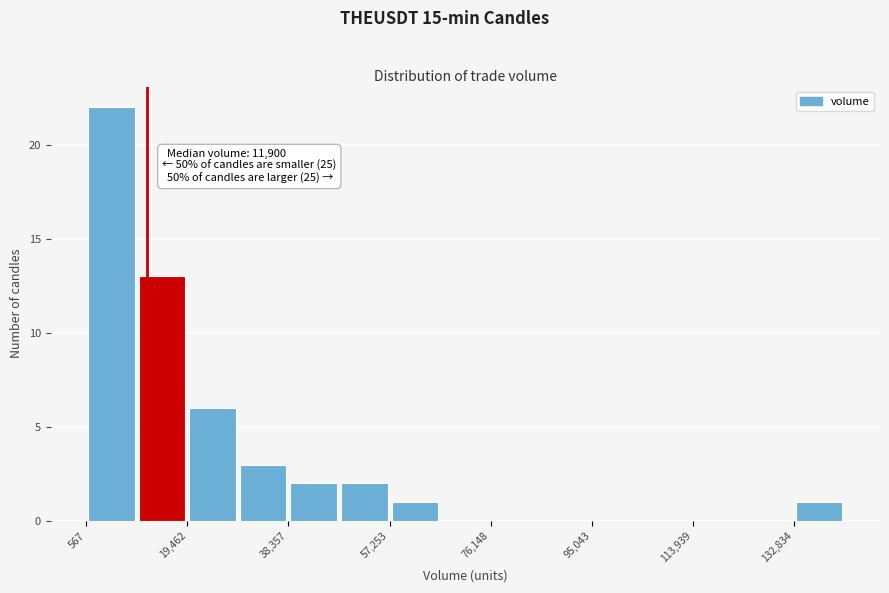

Which range on the x-axis has the tallest bar?

0 to 10000